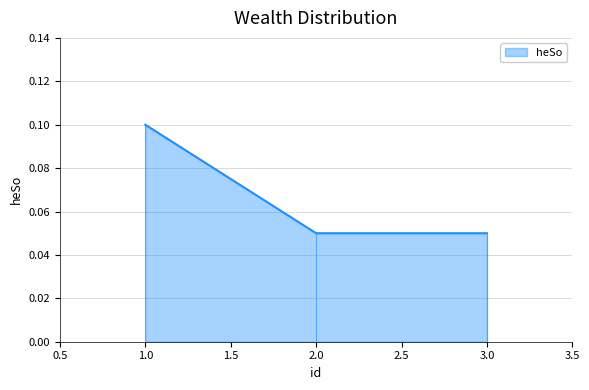

Which has a higher value, 1.0 or 2.0?

1.0